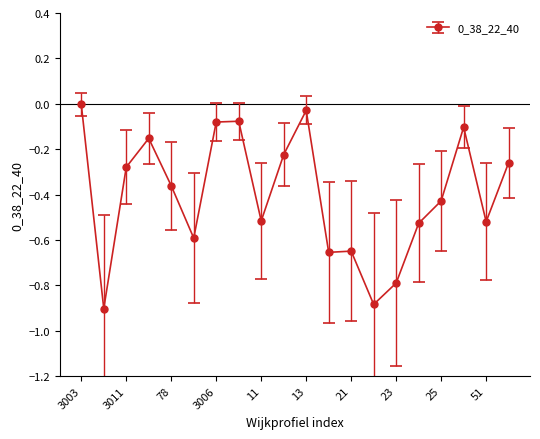

What is the difference between the maximum and second lowest values?

0.9